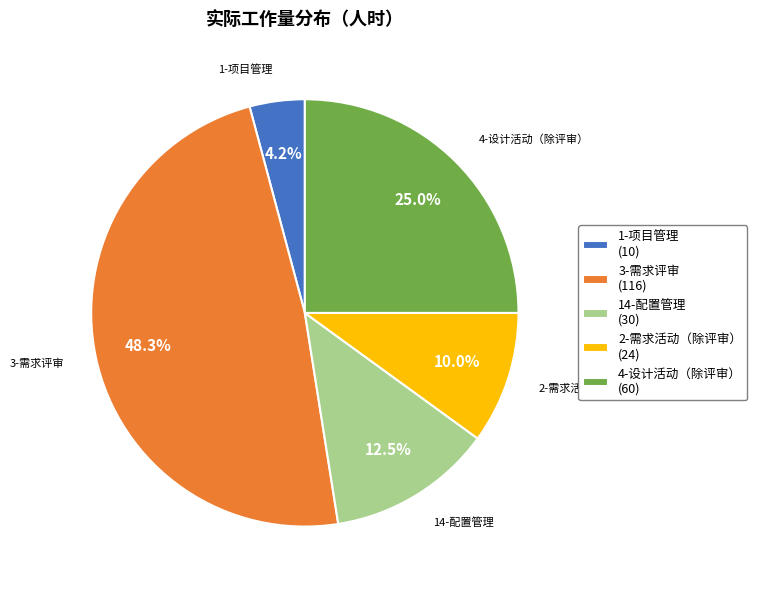

To the nearest percent, what is the combined percentage of 2-需求活动（除评审） and 4-设计活动（除评审）?

35%